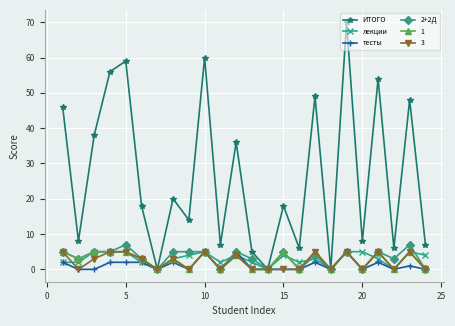

Which series has the widest spread of values?

ИТОГО